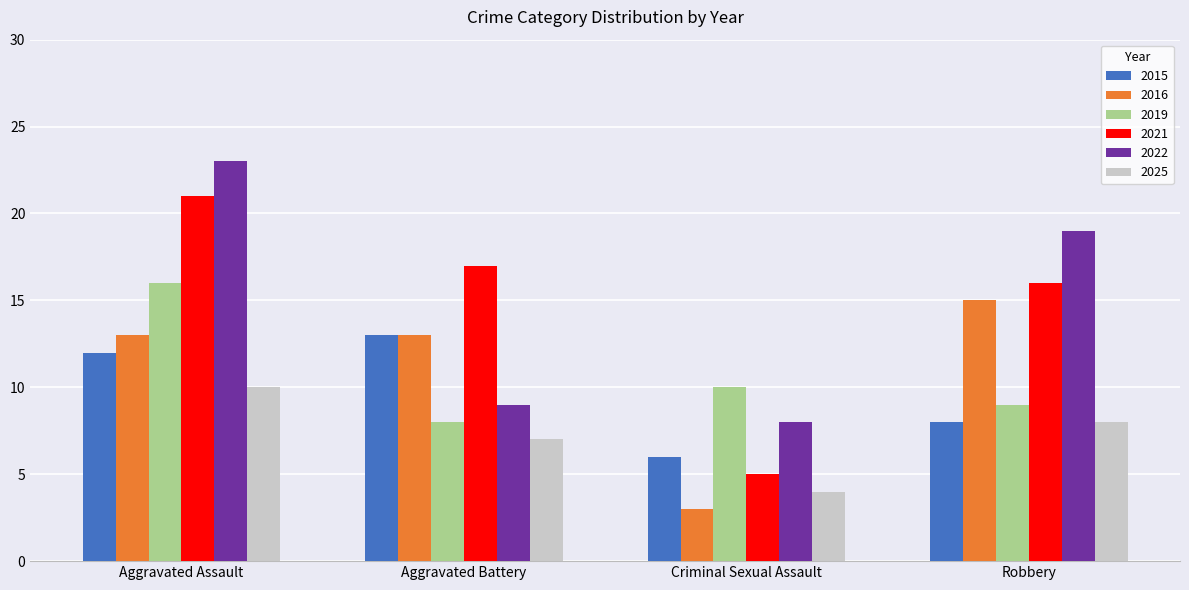

What is the minimum value for 2019?

8